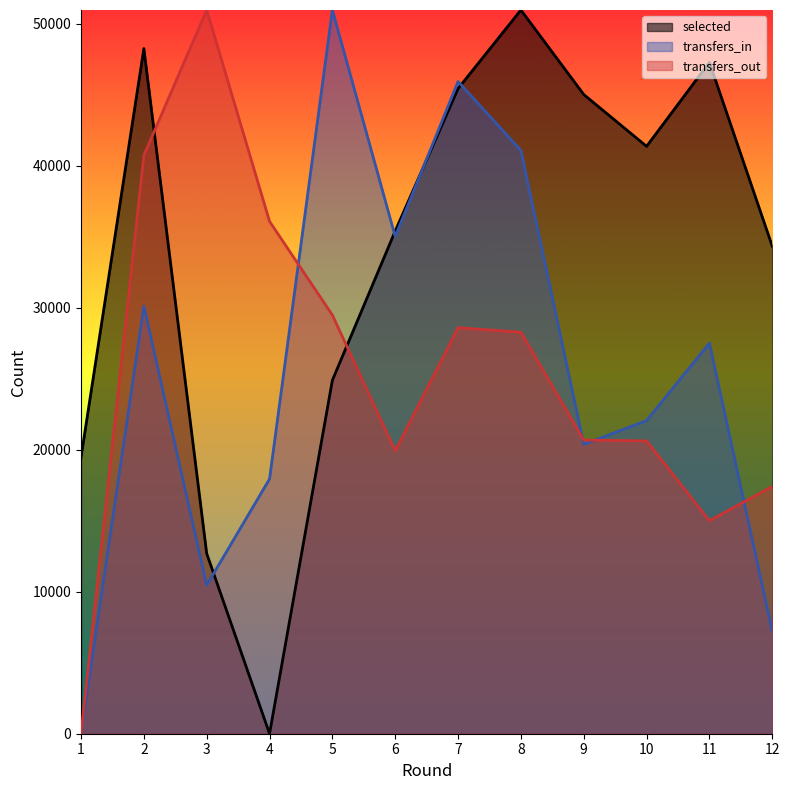

List the series in order of their peak value, highest first.

selected, transfers_in, transfers_out